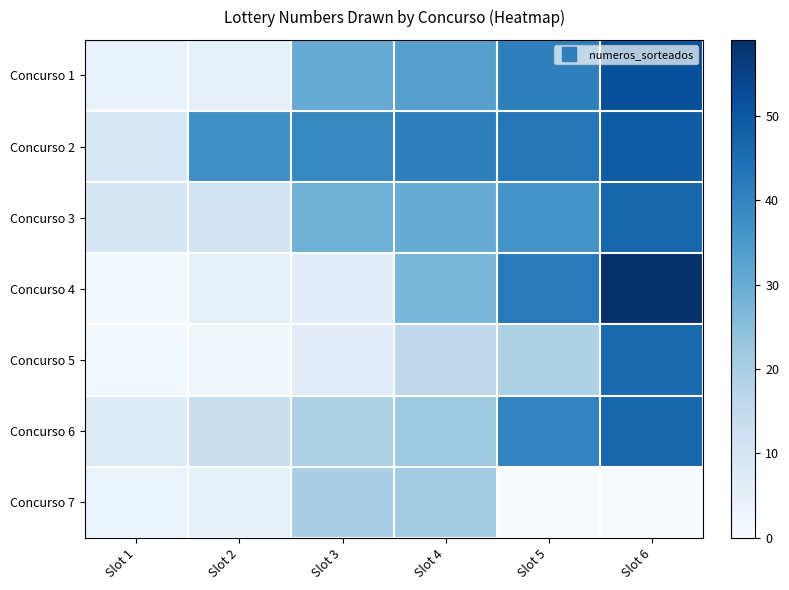

At Slot 3, list the series in order from smallest to largest.

Concurso 4, Concurso 5, Concurso 6, Concurso 7, Concurso 3, Concurso 1, Concurso 2